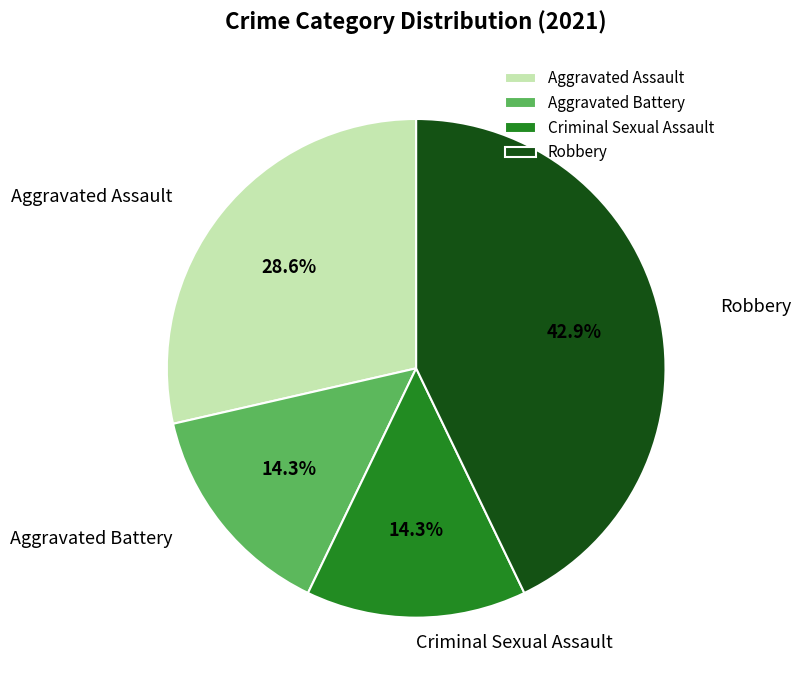

The Aggravated Assault slice represents 55% of the pie. True or false?

False